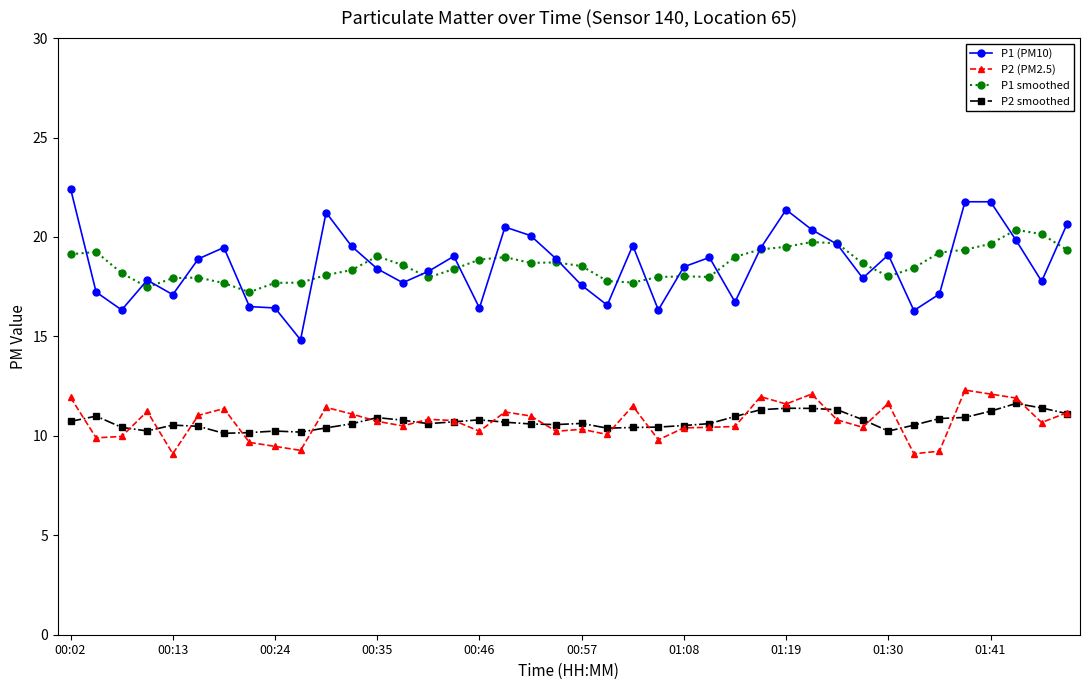

What is the value of the P1 (PM10) point at the 6th from the left?

18.9